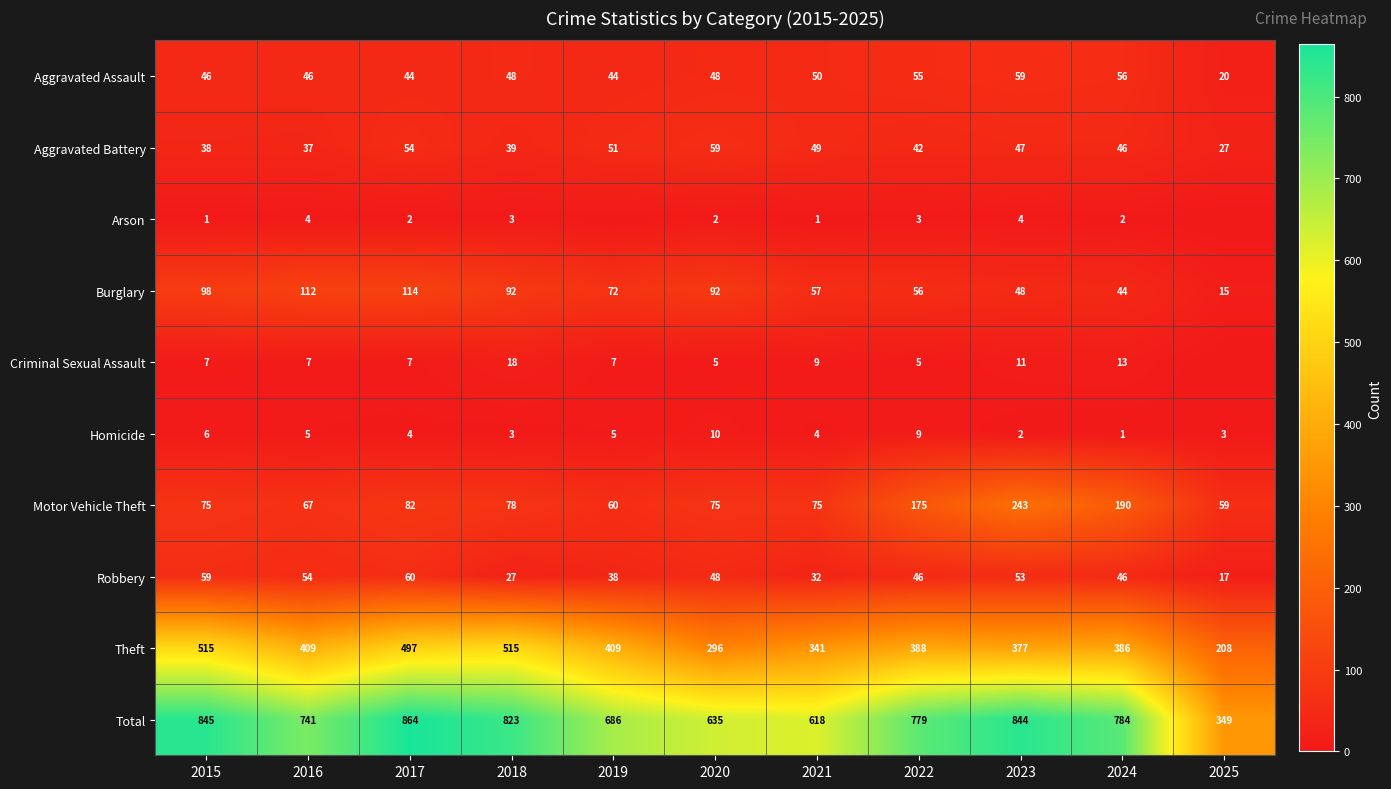

Rank the series at 2021 from highest to lowest value.

Total, Theft, Motor Vehicle Theft, Burglary, Aggravated Assault, Aggravated Battery, Robbery, Criminal Sexual Assault, Homicide, Arson